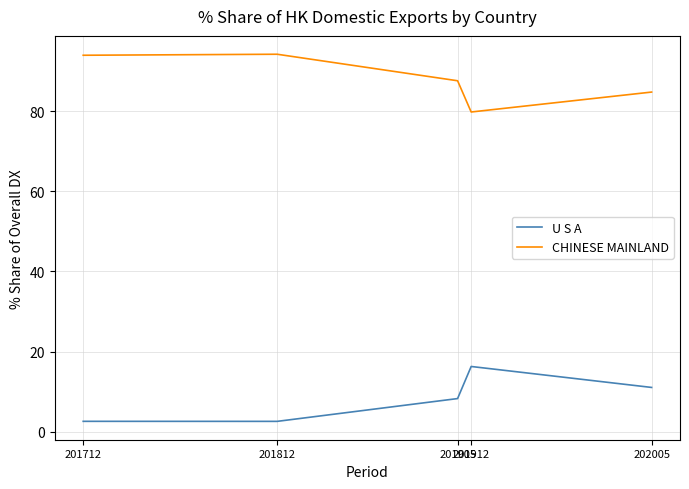

Does the chart have visible grid lines?

Yes